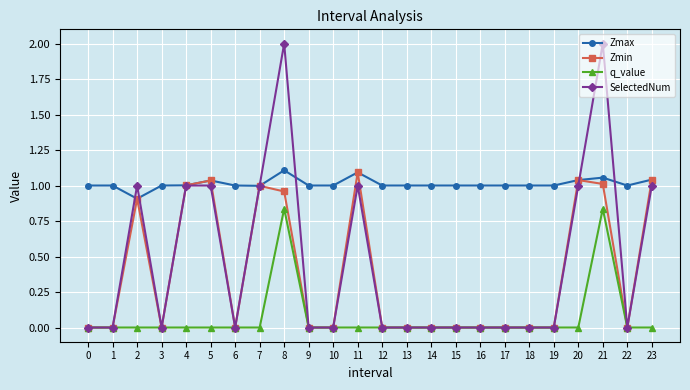

Which series has the largest total across all categories?

Zmax